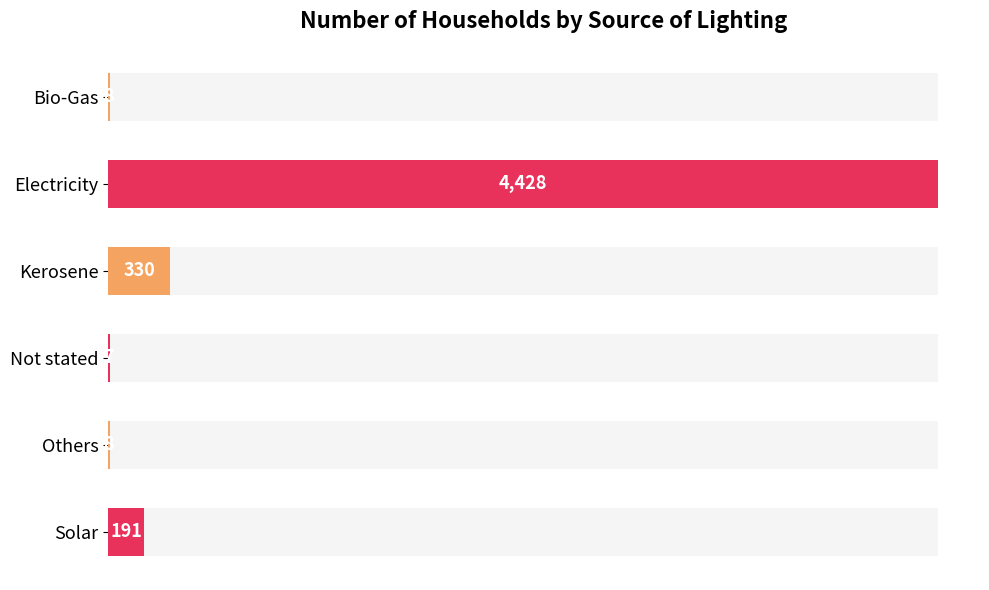

Which has a higher value, Bio-Gas or Solar?

Solar